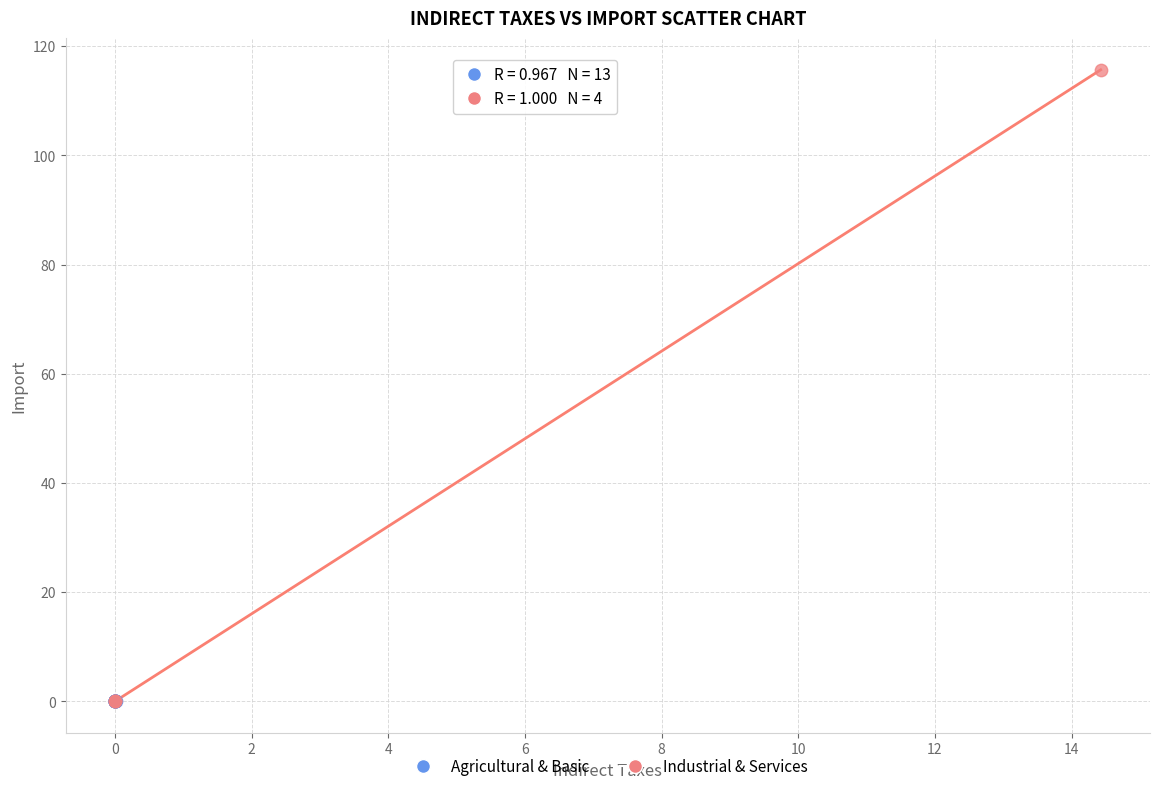

Which series contains the highest Y value?

Industrial & Services